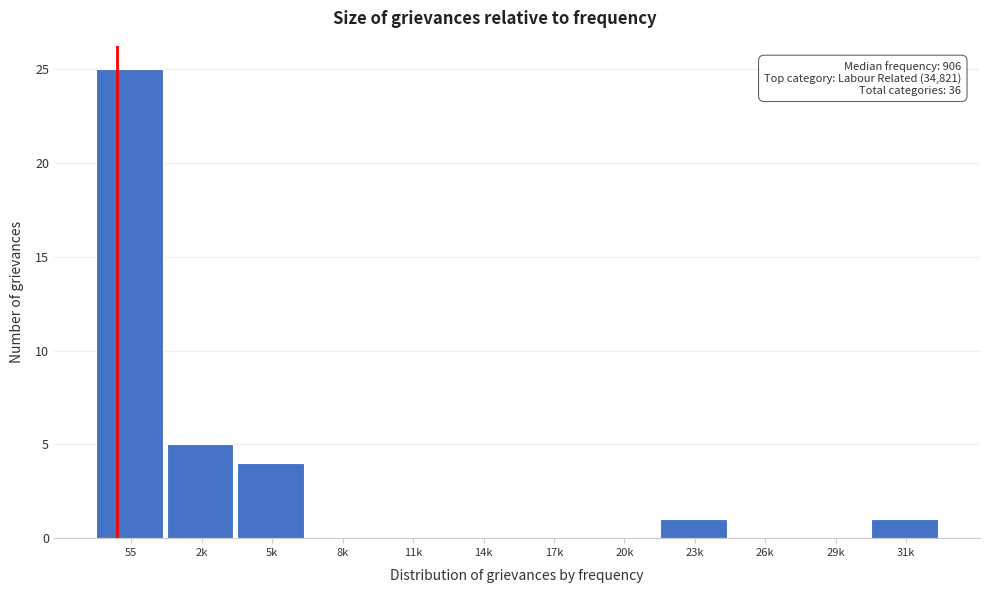

Reading left to right, transcribe all the data shown in this chart.

55=25	2k=5	5k=4	8k=0	11k=0	14k=0	17k=0	20k=0	23k=1	26k=0	29k=0	31k=1